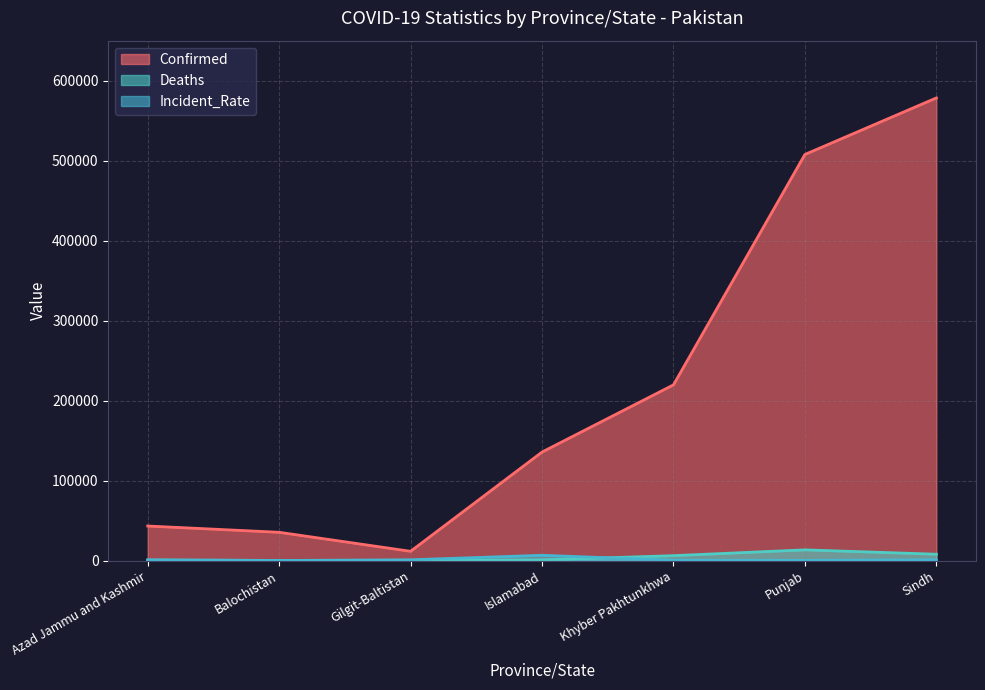

What is the value of the Deaths point at the 1st from the left?

792.0